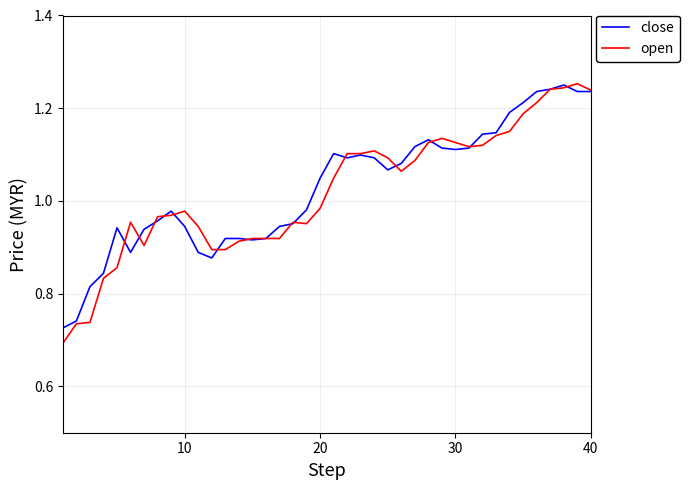

Which series has the largest range (max minus min)?

open